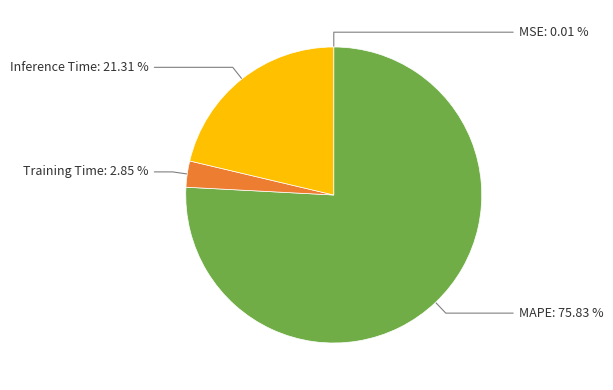

Is there any slice that represents more than half of the pie?

Yes